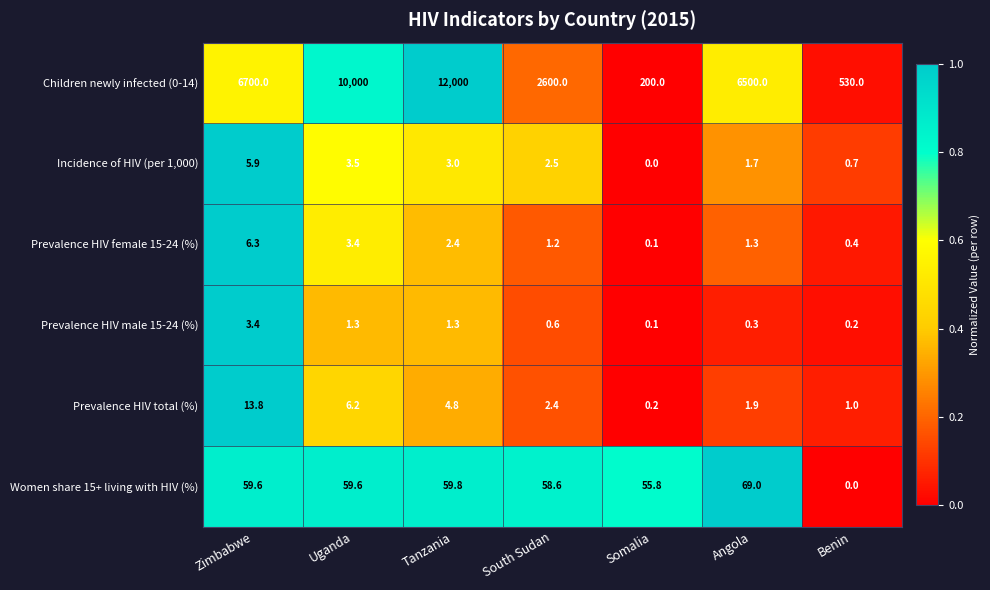

True or false: Prevalence HIV male 15-24 (%) has a value of 4.5 at Zimbabwe.

False